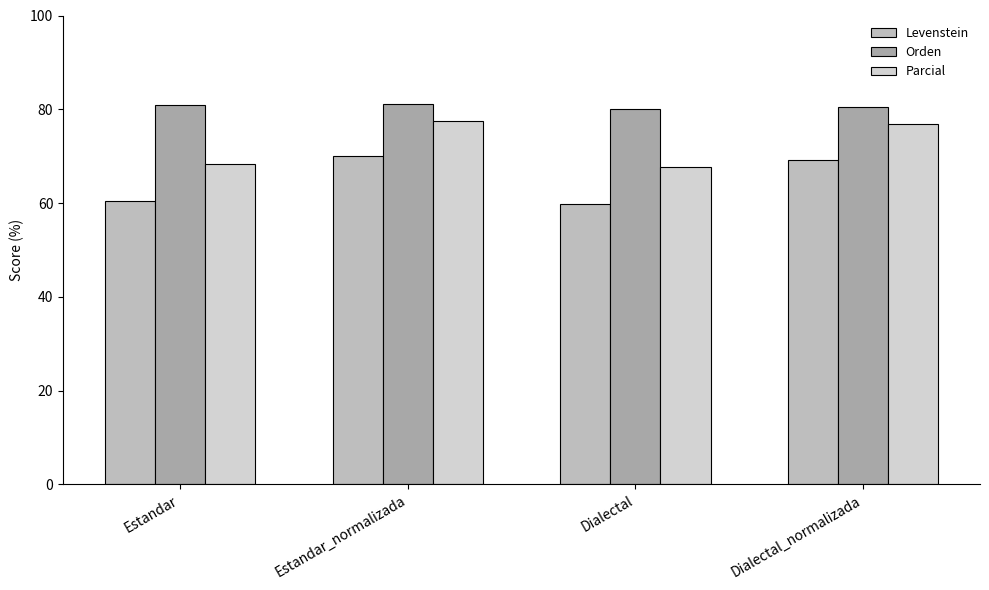

List the series in order of their peak value, highest first.

Orden, Parcial, Levenstein